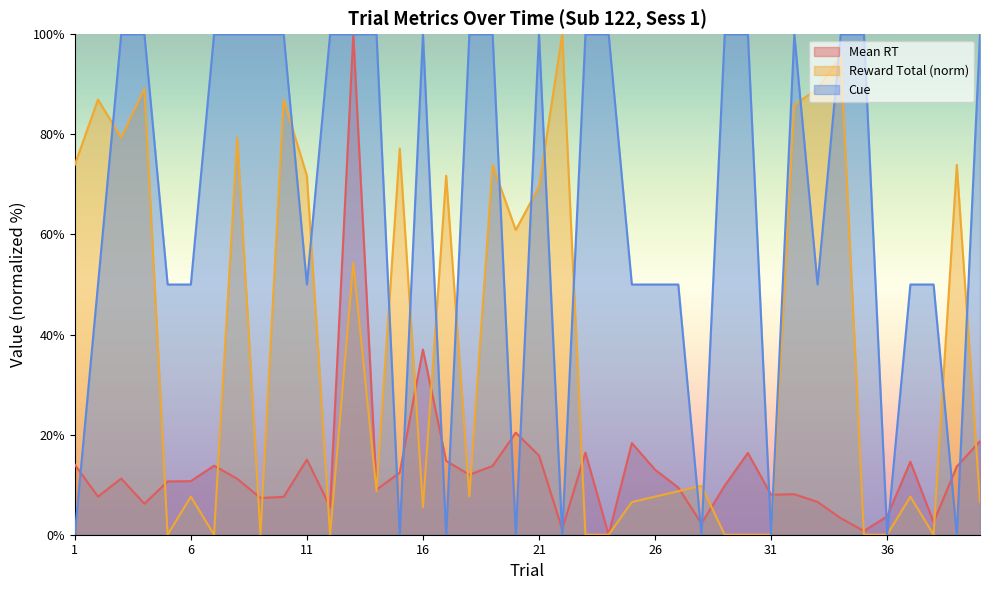

What is the total value across all series at 15?

89.6